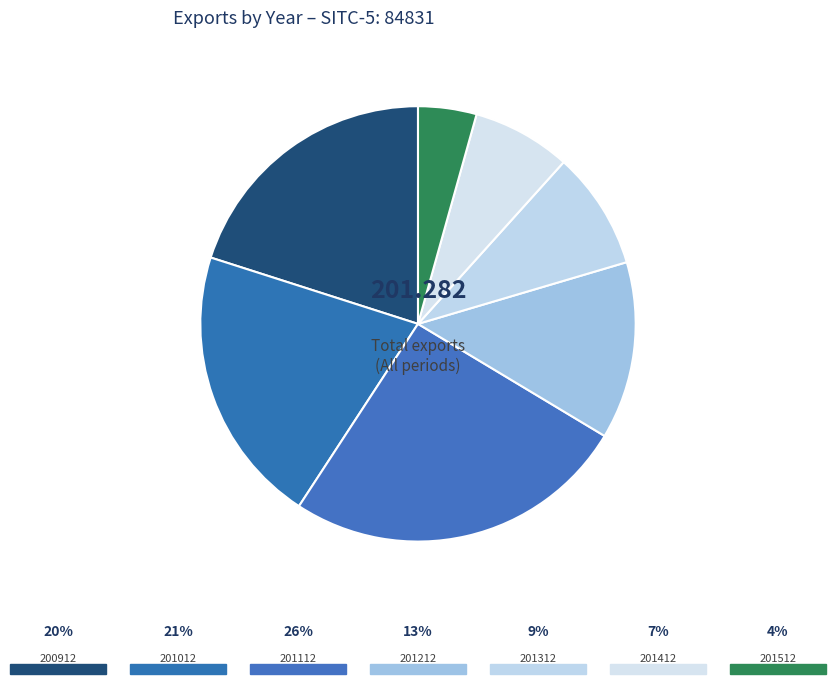

How many slices are in this pie chart?

7